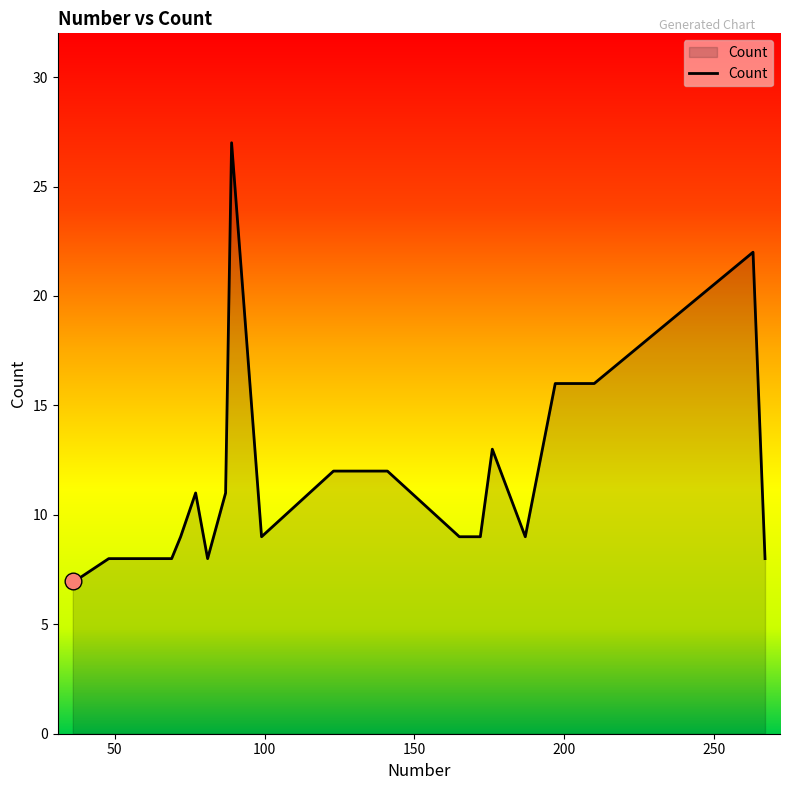

What is the difference between the maximum and minimum values?

20